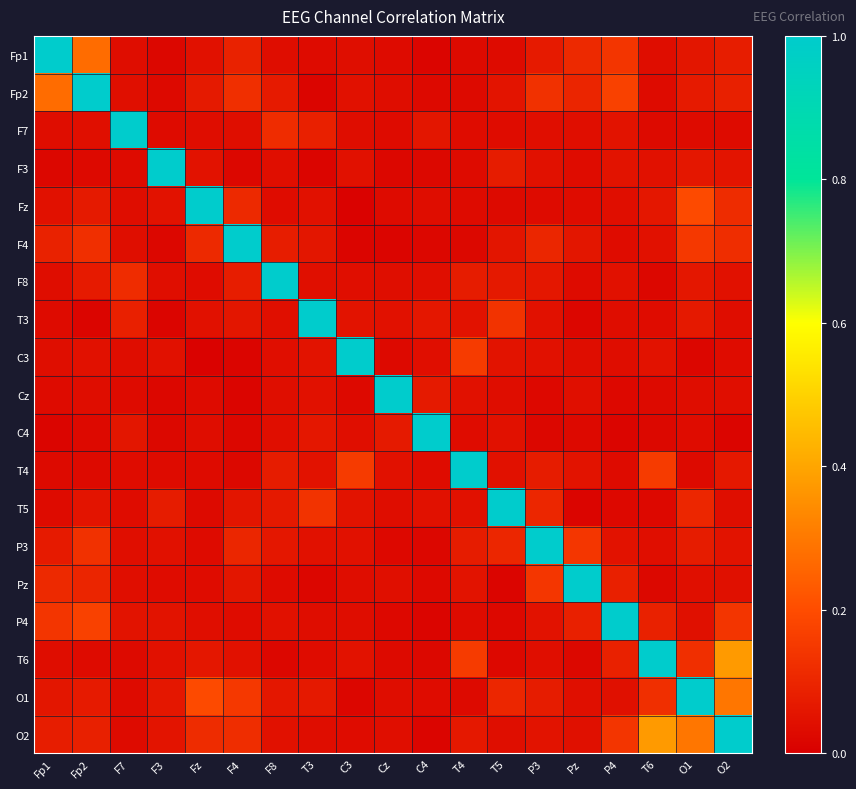

At which category does the chart reach its peak across all series?

Fp1